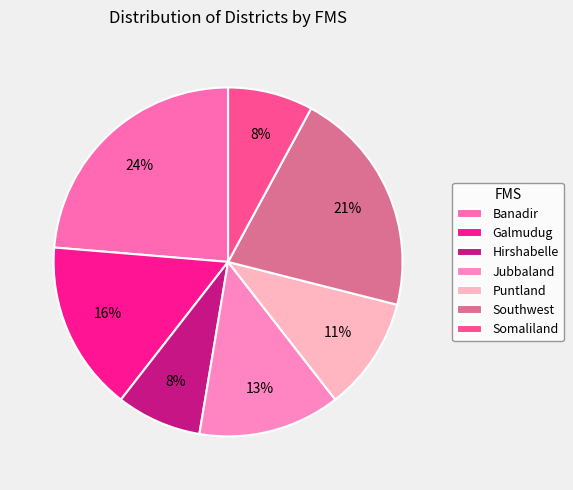

To the nearest percent, what is the difference between the Jubbaland and Galmudug slice percentages?

3%